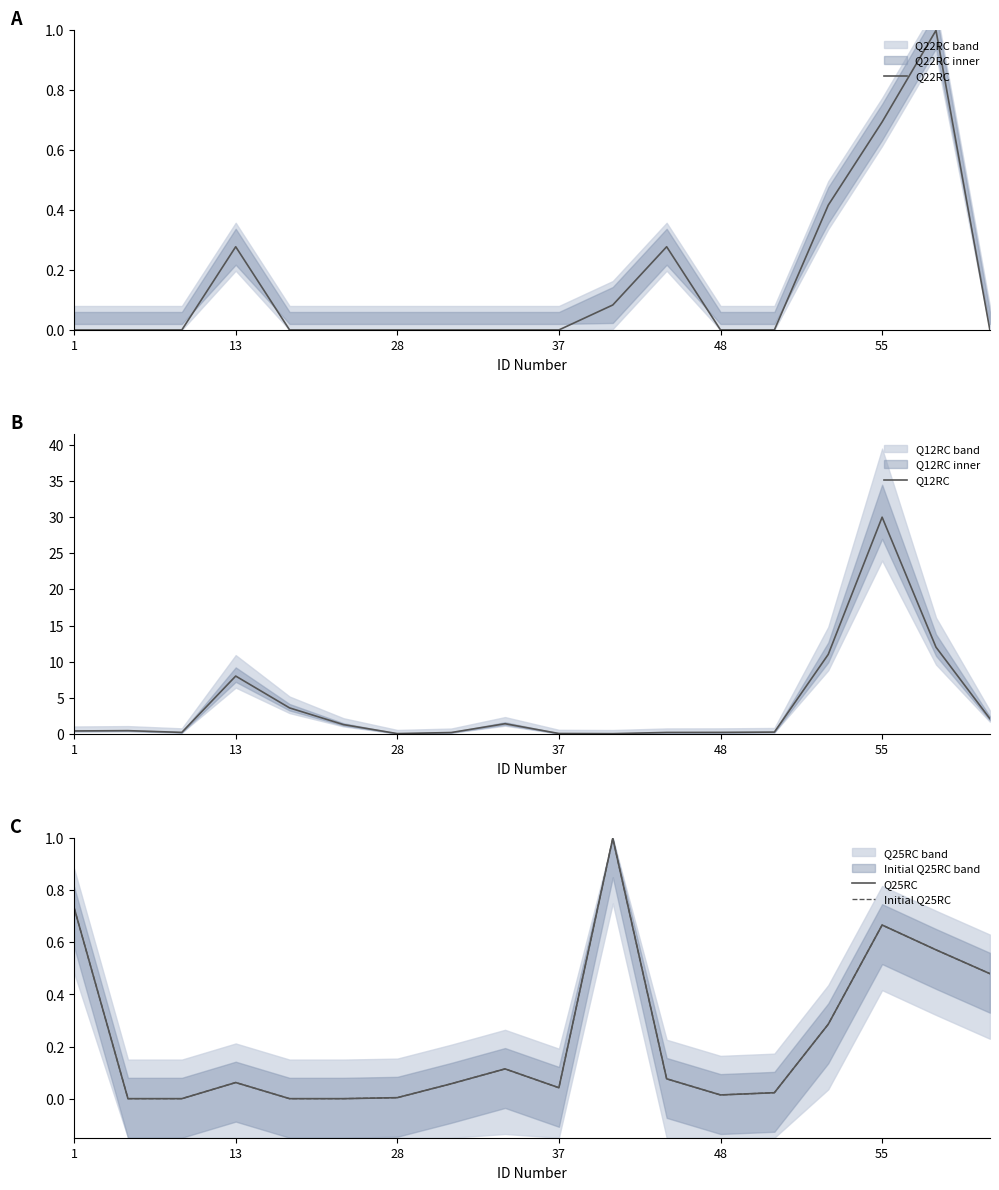

Which series has the widest spread of values?

Q12RC